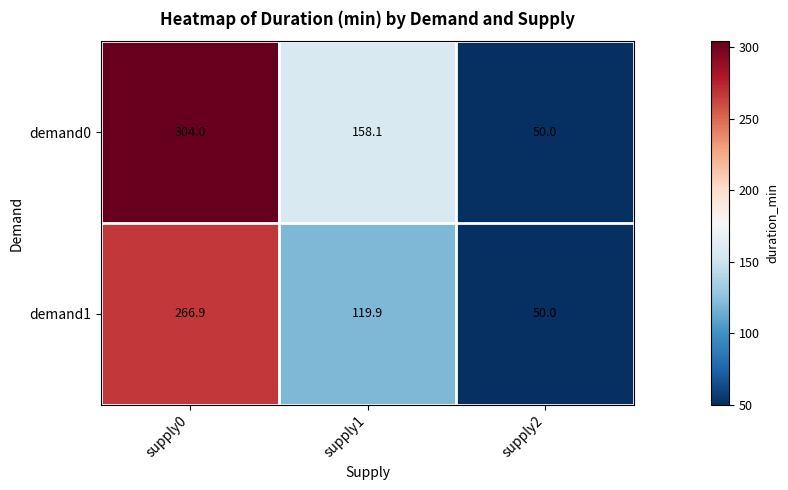

What is the sum of the demand0 values at supply2 and supply0?

354.0